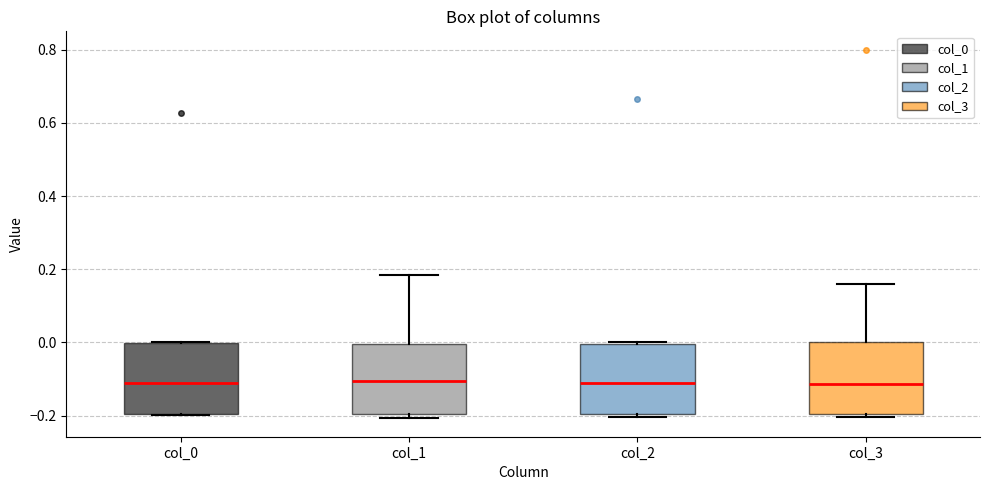

Where does the median line of the box for col_2 sit on the y-axis? The values are not printed on the chart, so give them approximately, as read against the axis.

-0.12